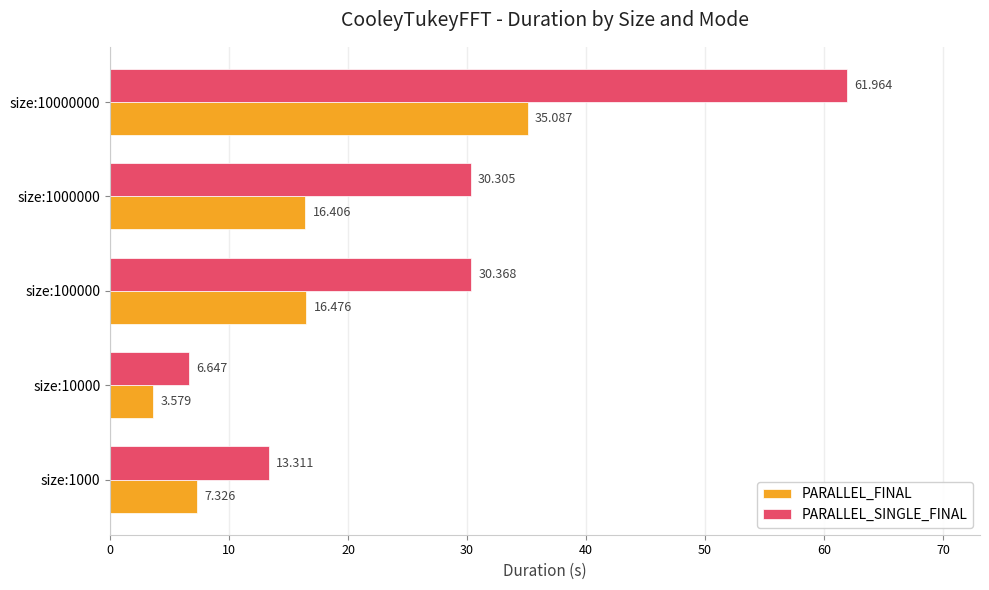

Rank the series by their maximum value, from lowest to highest.

PARALLEL_FINAL, PARALLEL_SINGLE_FINAL